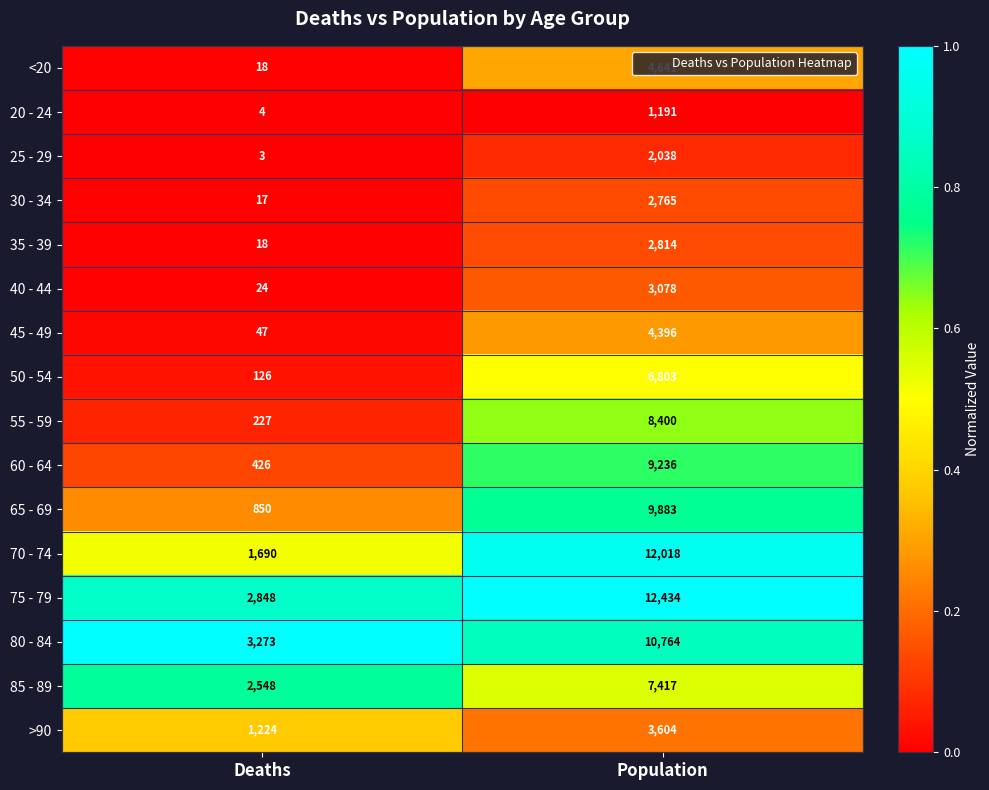

At which label is 20 - 24 closest to 597?

Deaths